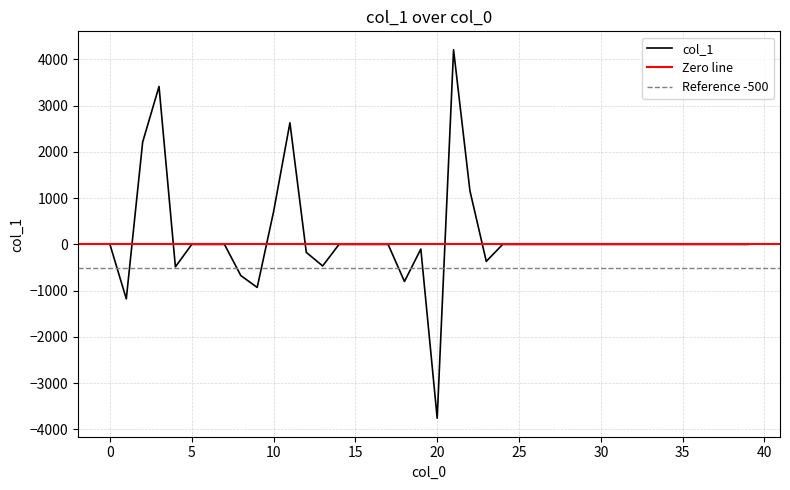

What is the smallest value displayed?

-3758.2